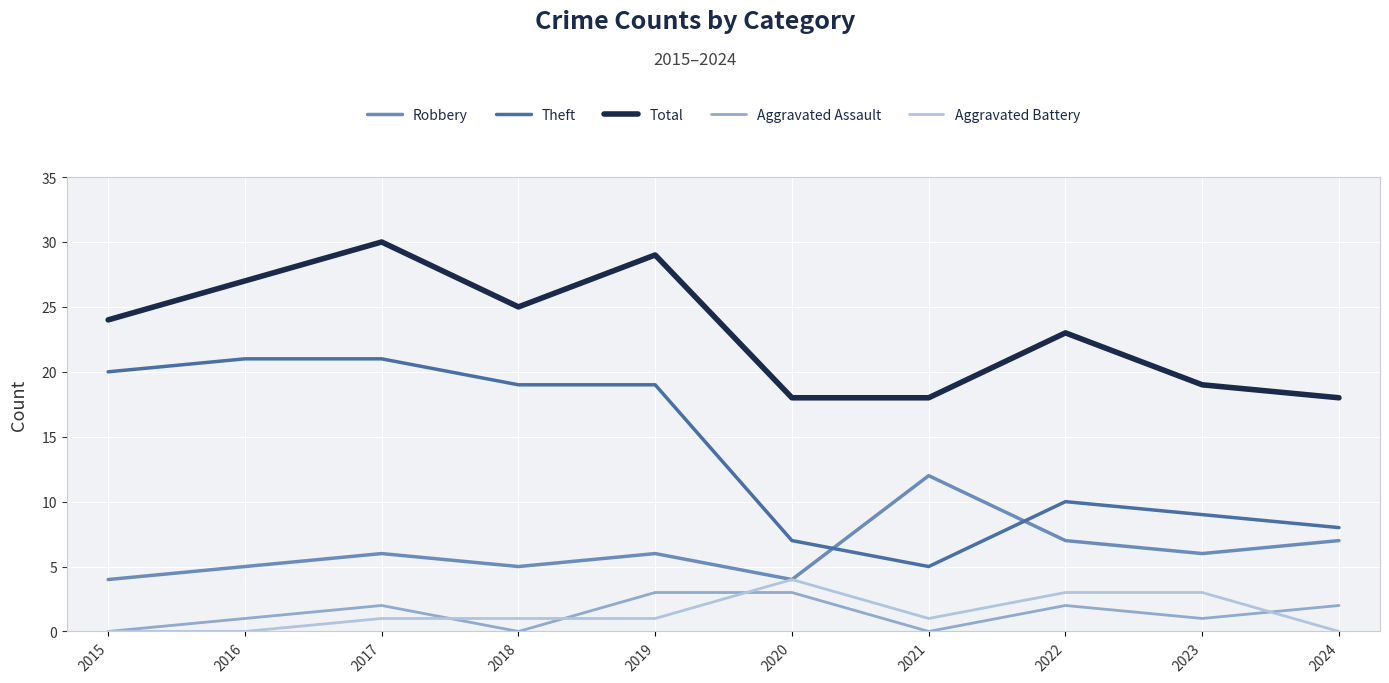

True or false: Total has a value of 5 at 2021.

False